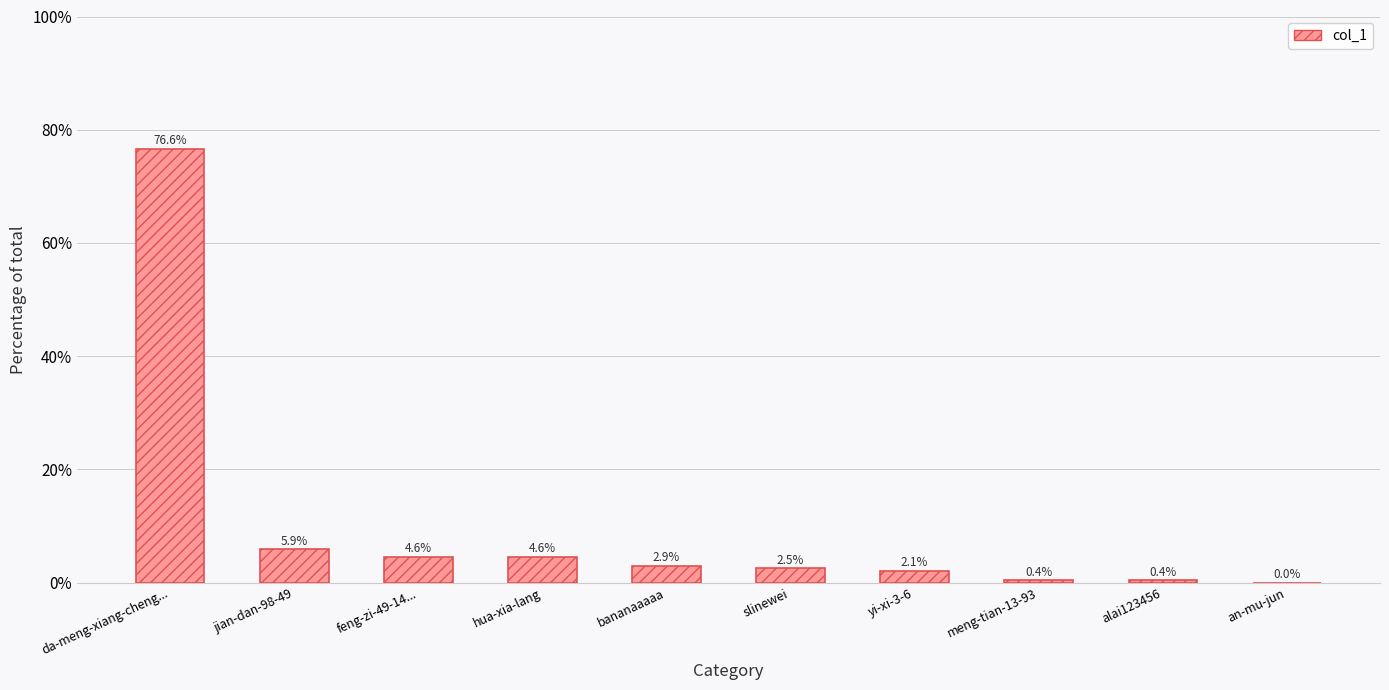

What is the sum of all values?

100.0